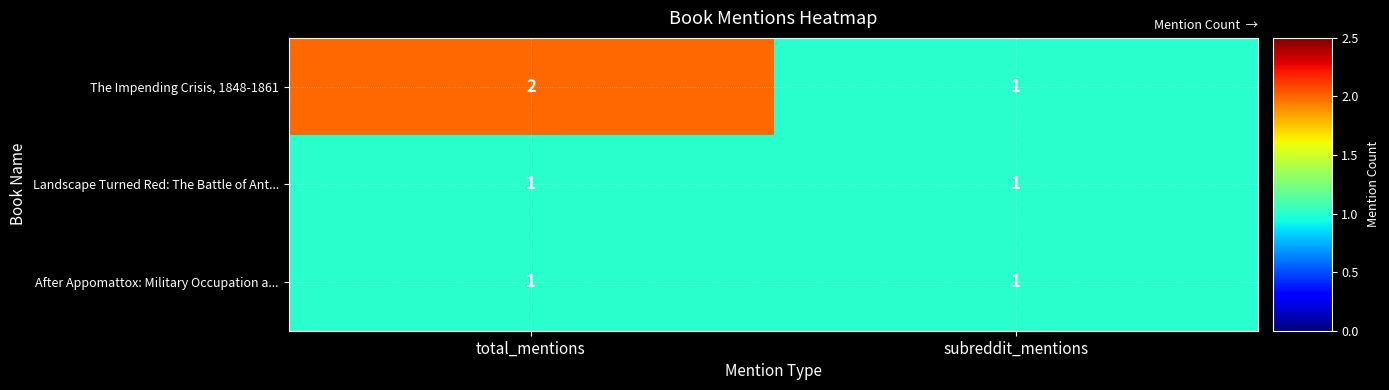

Reading left to right, extract all data points from this chart.

The Impending Crisis, 1848-1861: 2	1
Landscape Turned Red: The Battle of Ant...: 1	1
After Appomattox: Military Occupation a...: 1	1